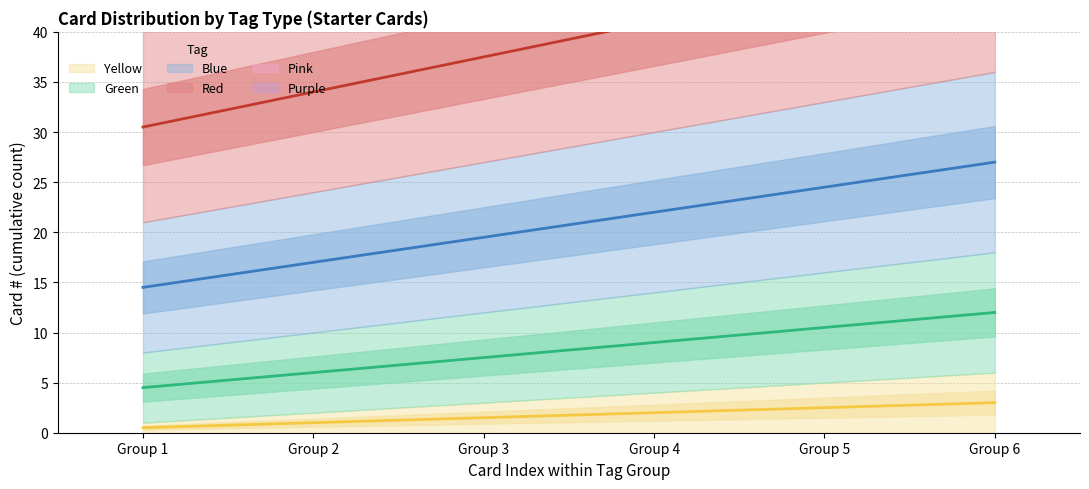

Which series has the largest range (max minus min)?

Purple